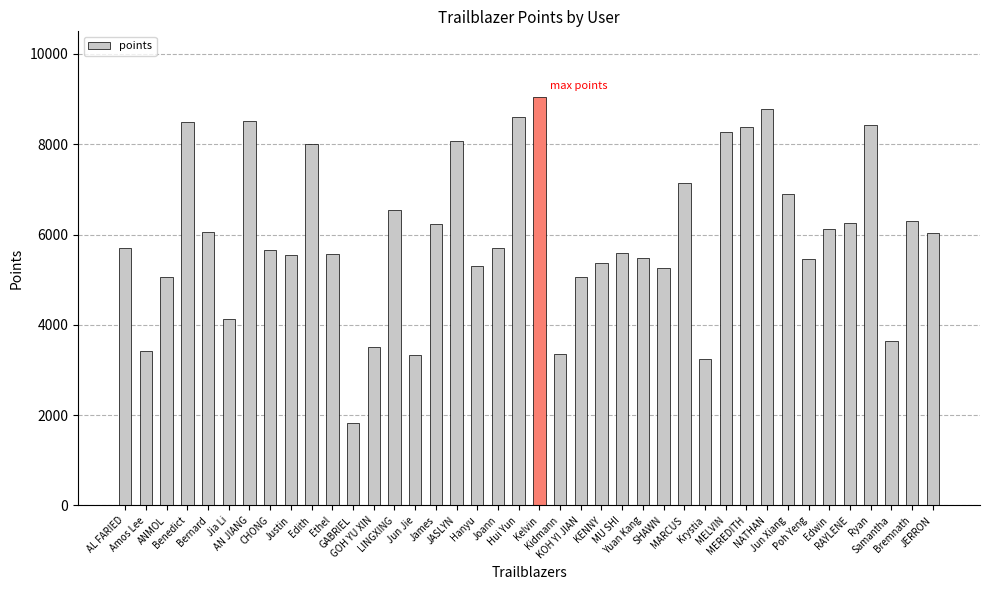

Which label corresponds to the largest value in the chart?

Kelvin